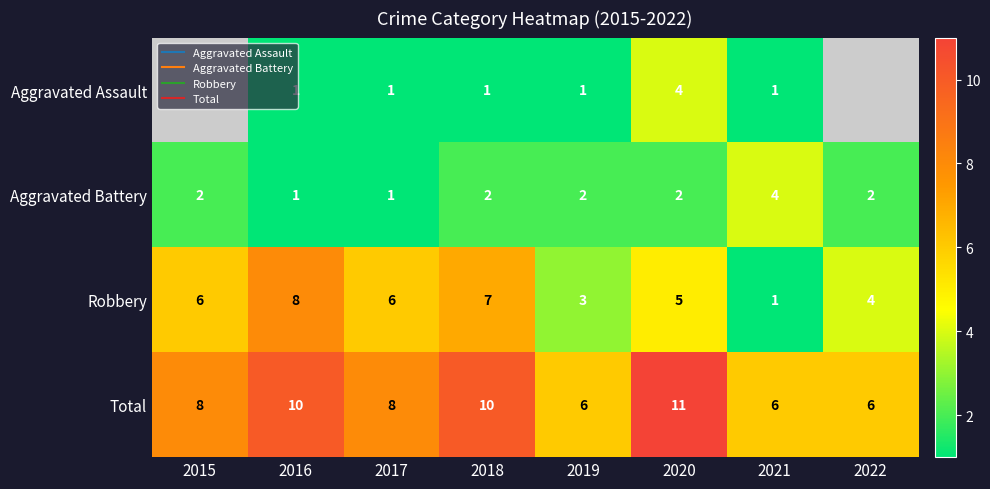

Is it true that Robbery equals 8.4 at 2015?

False